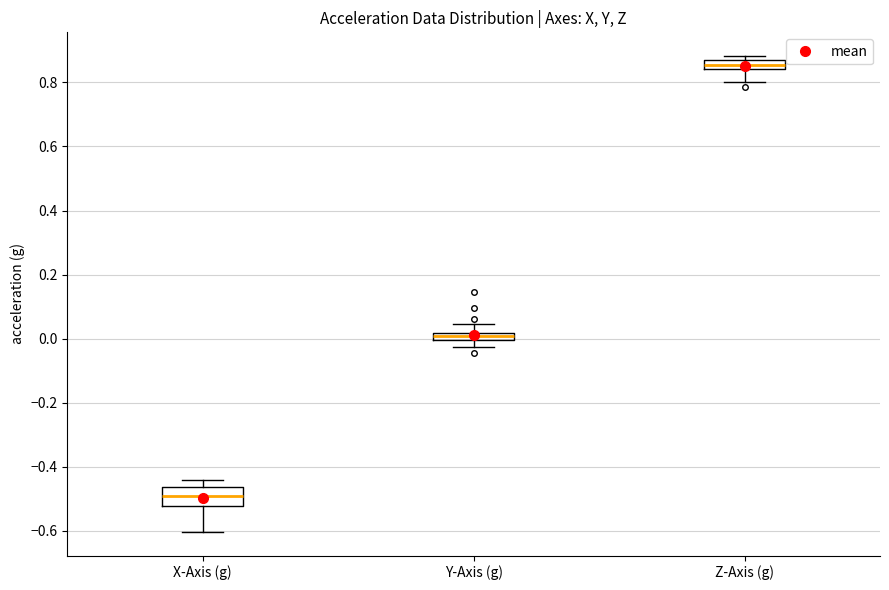

Which box is the tallest, from its lower edge to its upper edge?

X-Axis (g)